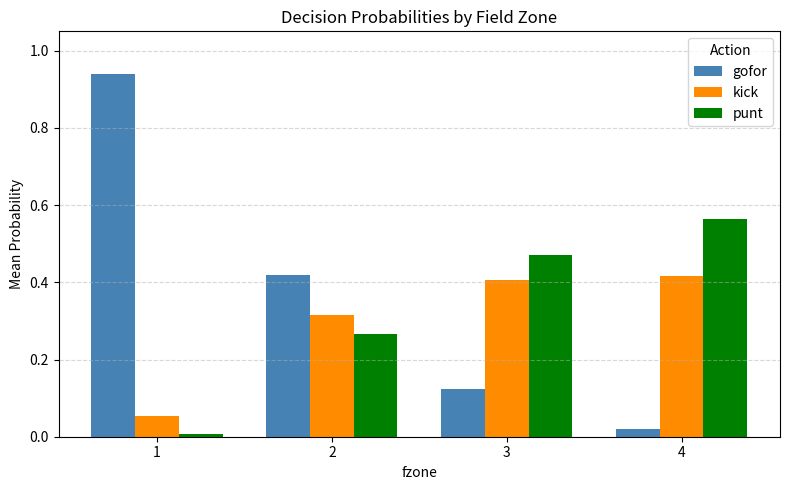

Between 1 and 4, which series saw the biggest shift?

gofor